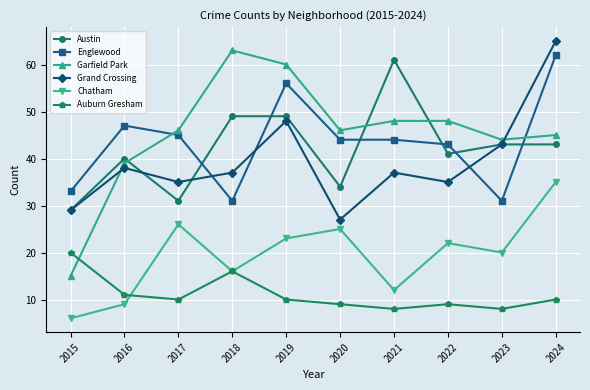

What is the value of the Auburn Gresham point at the 8th from the left?

9